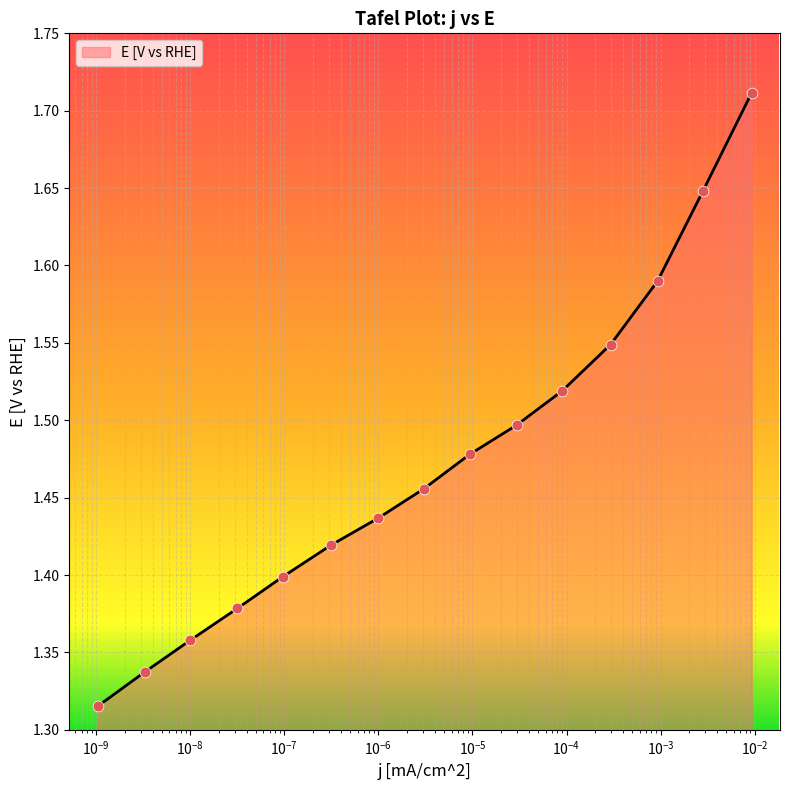

What is the difference between the maximum and minimum values?

0.4